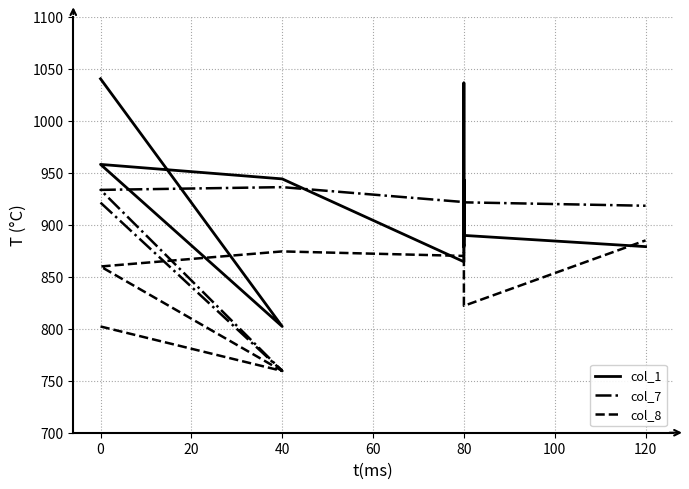

Rank the series by their average value, from highest to lowest.

col_1, col_7, col_8